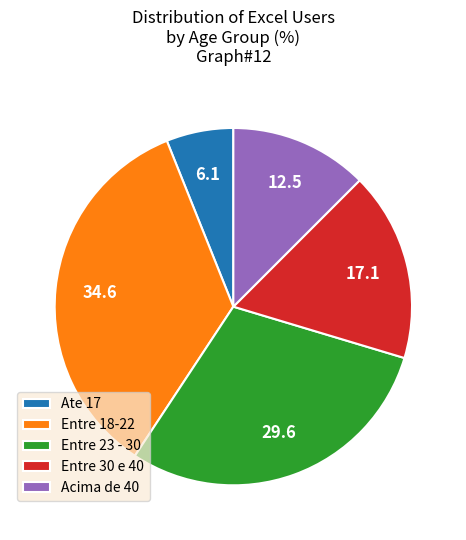

Rank the categories by value from highest to lowest.

Entre 18-22, Entre 23 - 30, Entre 30 e 40, Acima de 40, Ate 17